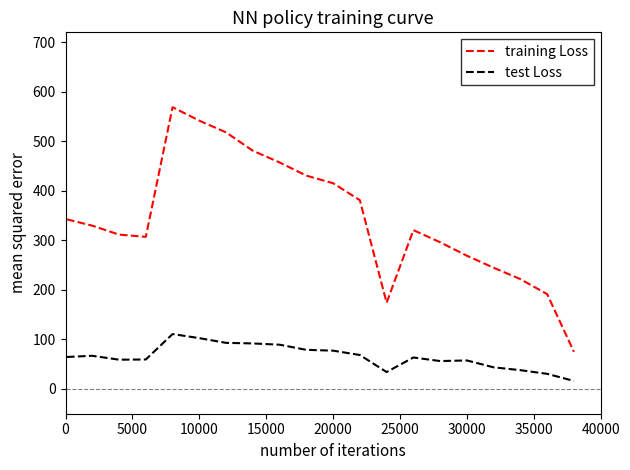

True or false: training Loss and test Loss intersect in this chart.

False